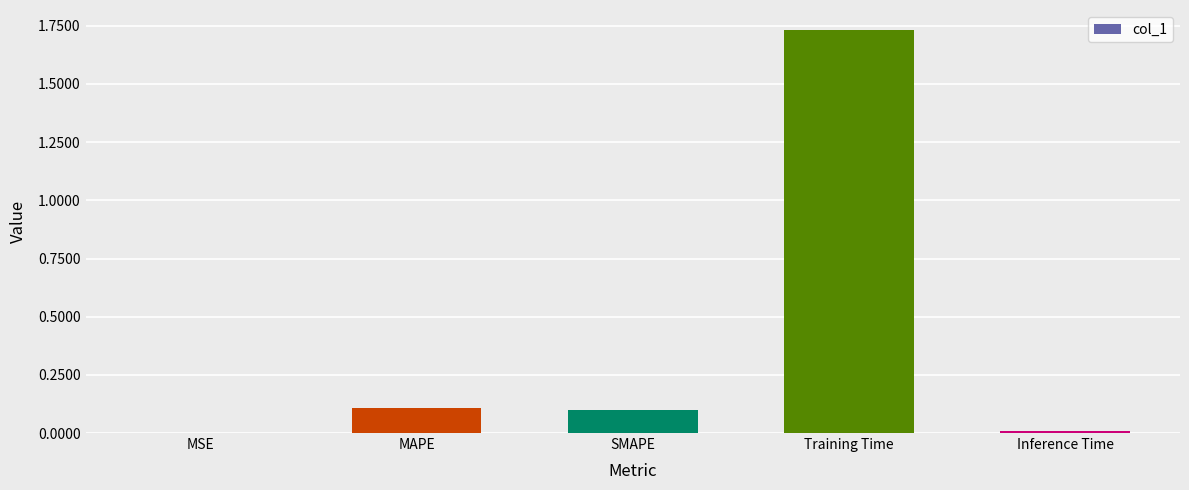

Between SMAPE and Inference Time, which is larger?

SMAPE